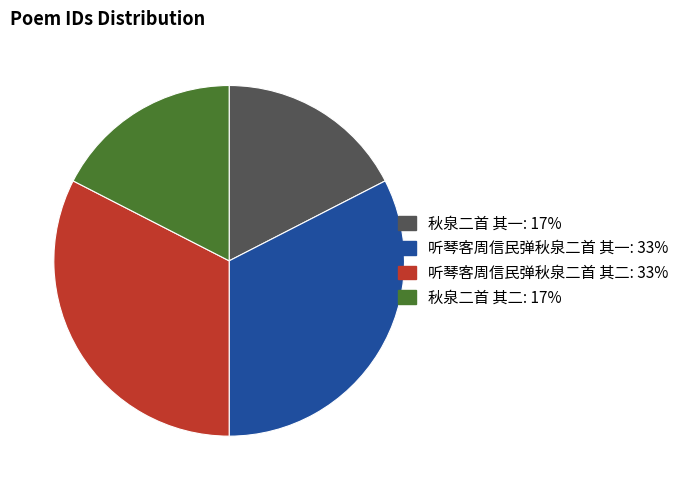

Does 秋泉二首 其二 represent more than half of the total?

No